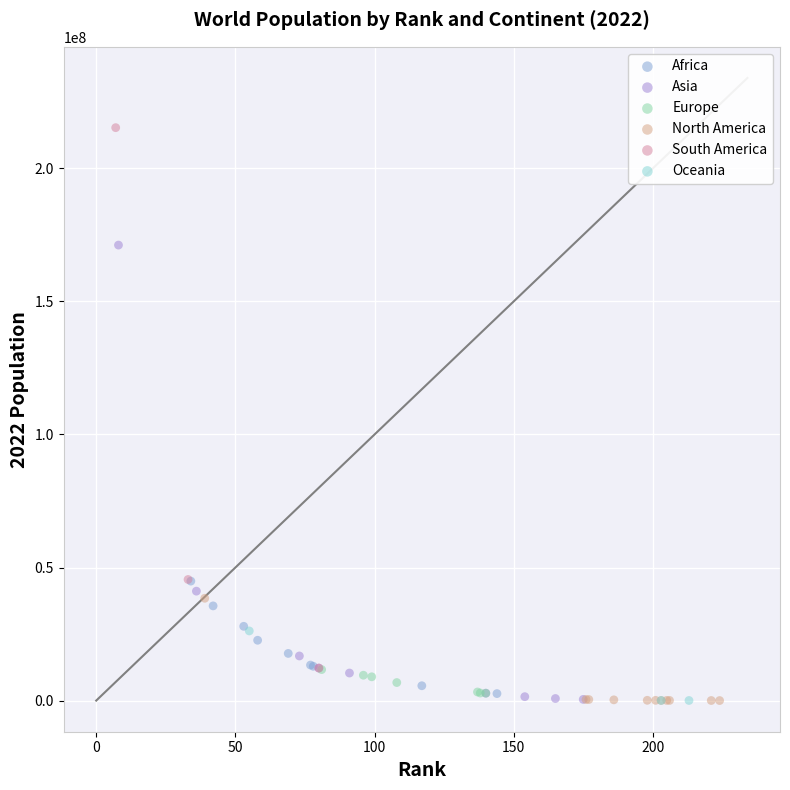

Which series contains the highest Y value?

South America